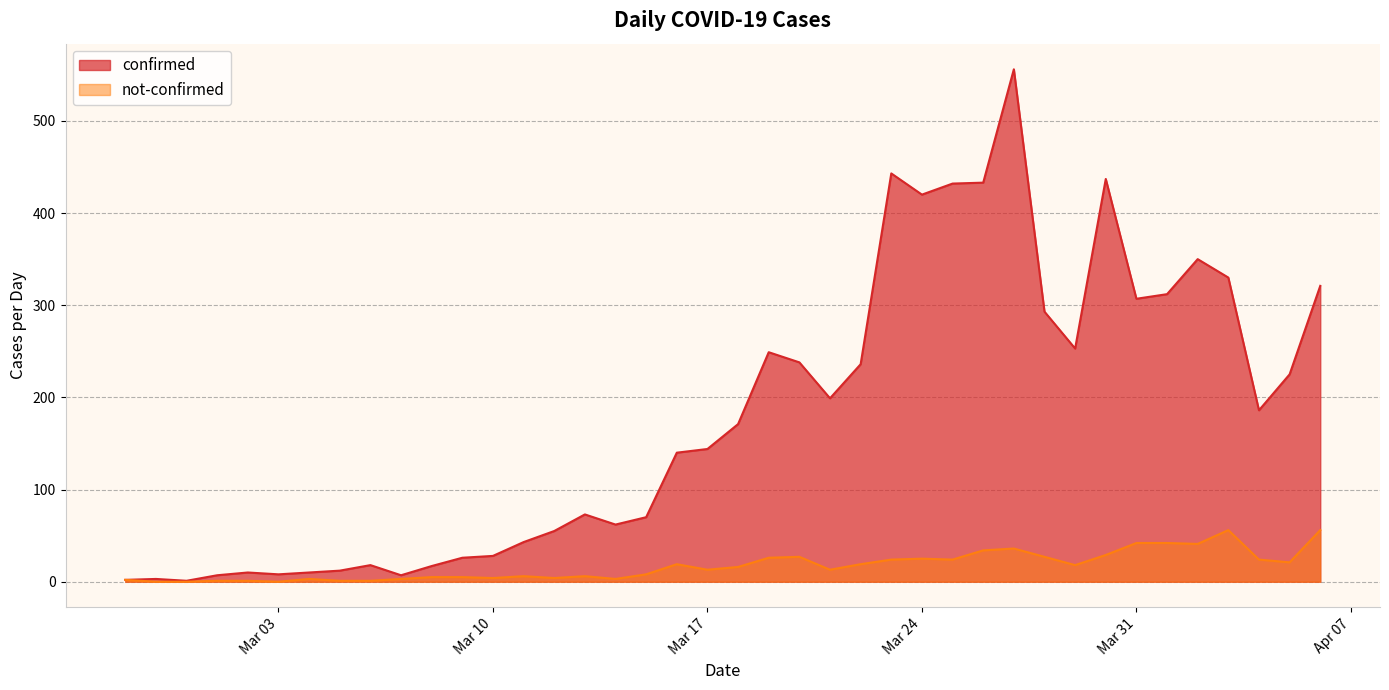

Does the chart display data point markers on the line(s)?

No